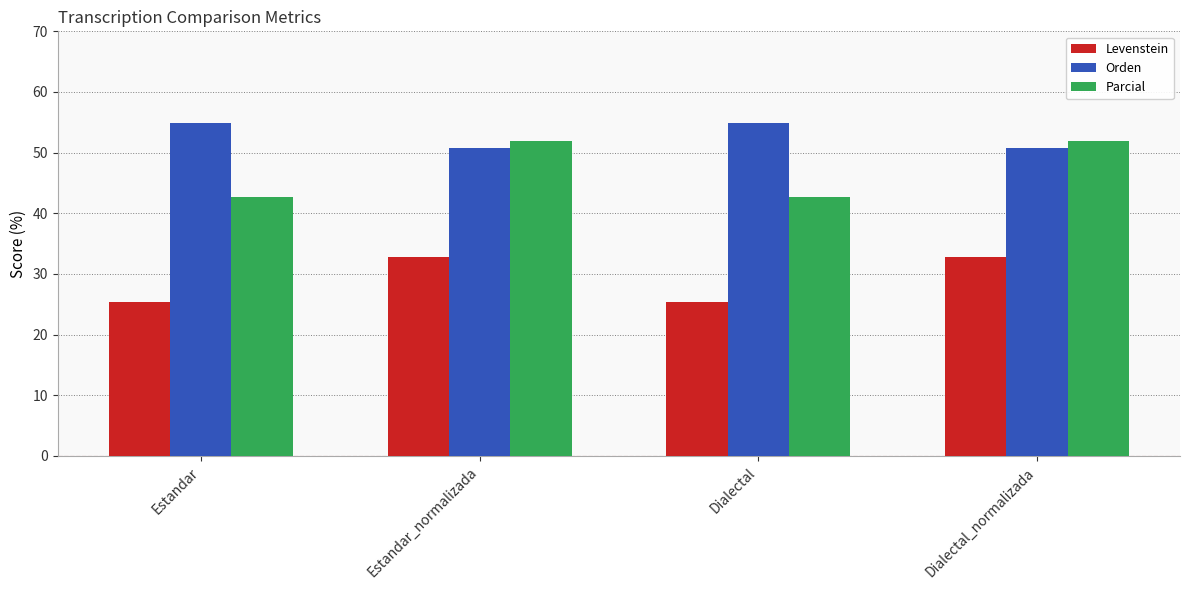

What is the maximum value shown in the chart?

54.8